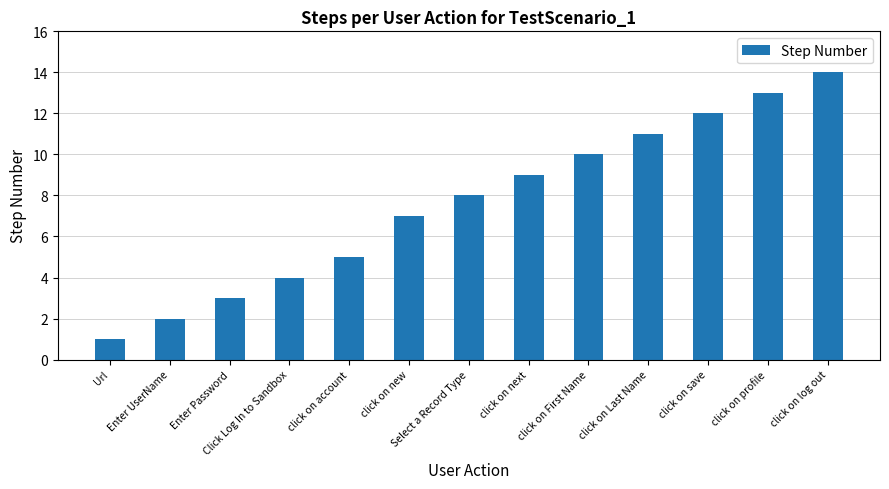

Rank the categories by value from highest to lowest.

click on log out, click on profile, click on save, click on Last Name, click on First Name, click on next, Select a Record Type, click on new, click on account, Click Log In to Sandbox, Enter Password, Enter UserName, Url